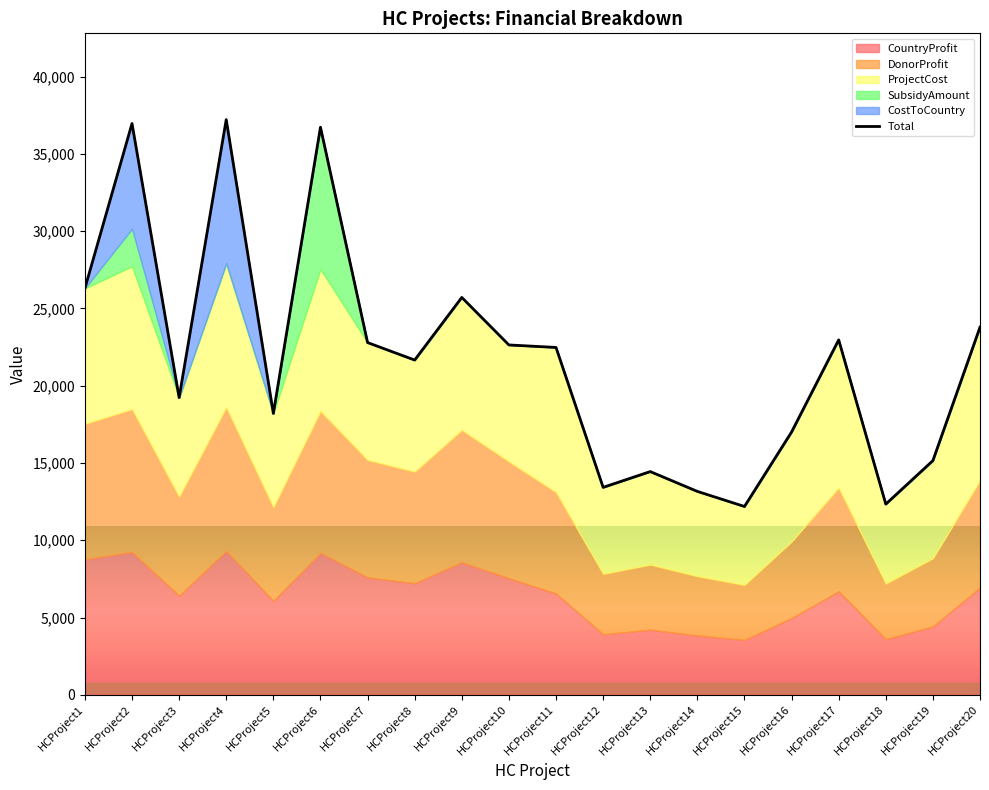

Reading right to left, list all the values displayed in this chart.

23792	15155	12340	22969	17006	12186	13163	14445	13424	22478	22641	25716	21663	22794	36732	18210	37224	19233	36972	26307